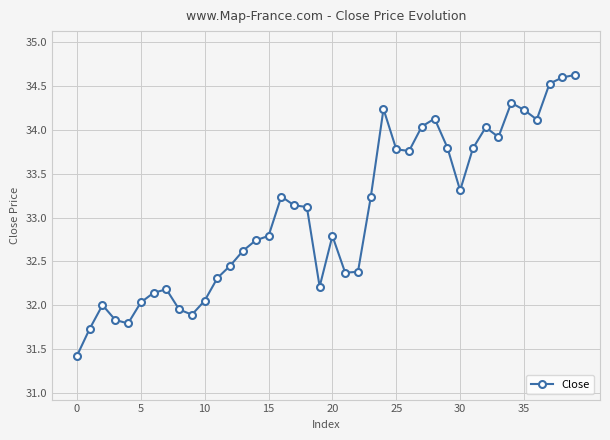

What is the difference between the maximum and minimum values?

3.2